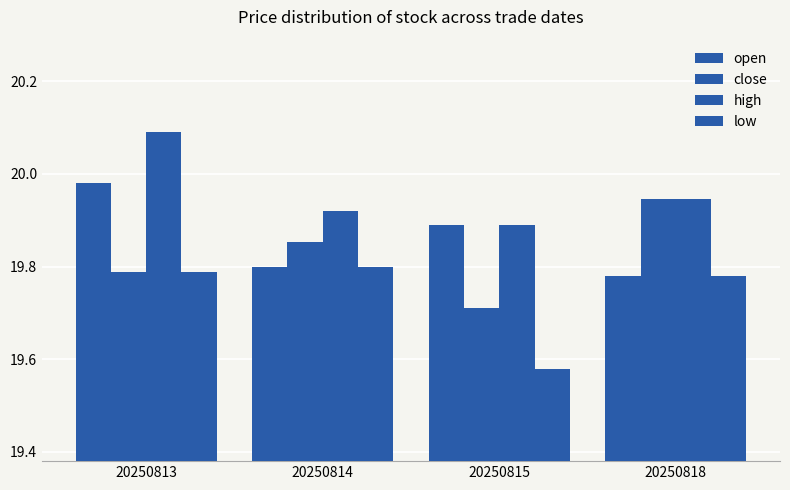

Rank the series by their maximum value, from highest to lowest.

high, open, close, low